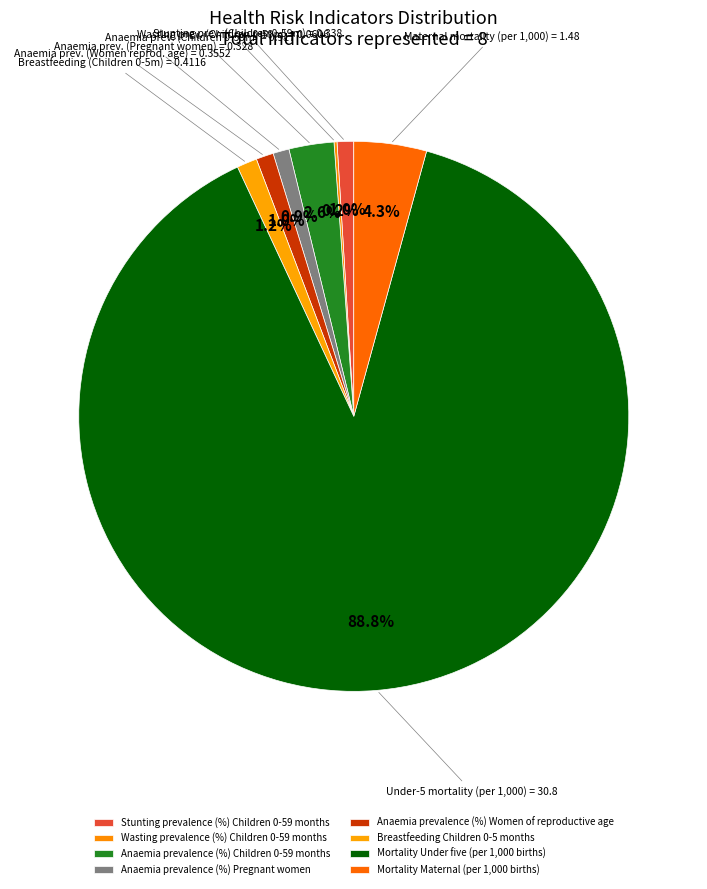

How many slices are in this pie chart?

8